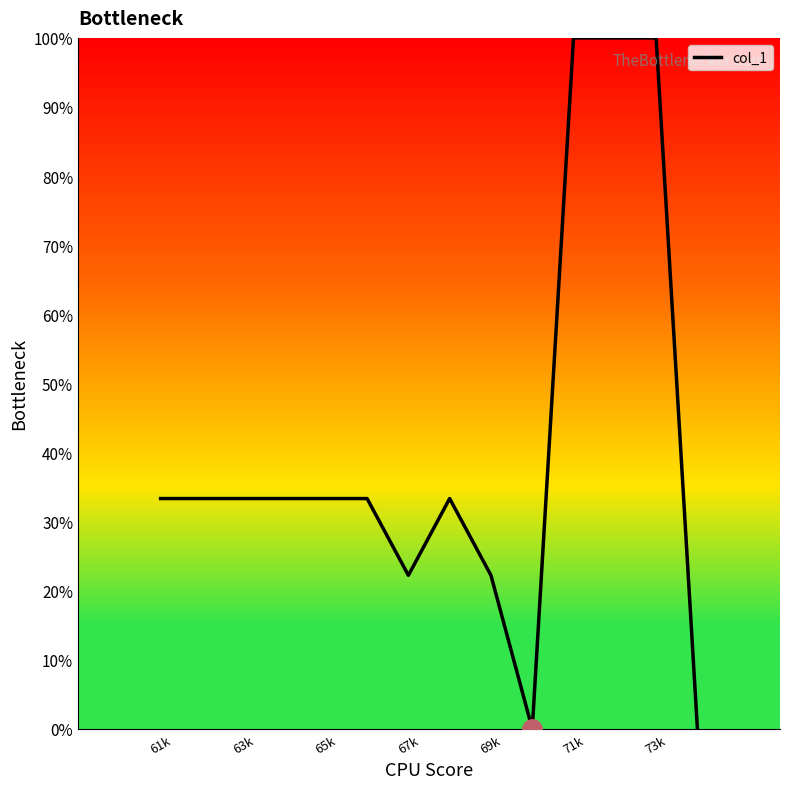

What is the greatest value displayed?

100.0